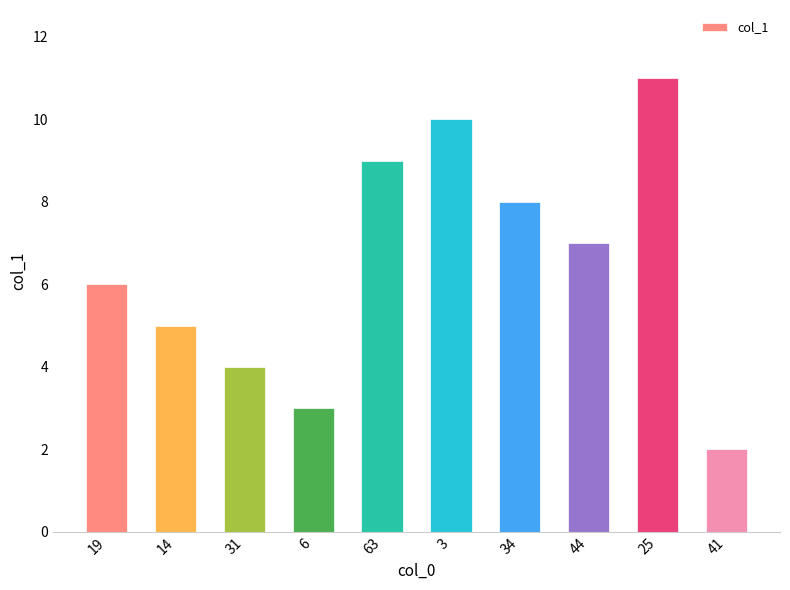

The value at 19 is 6. True or false?

True